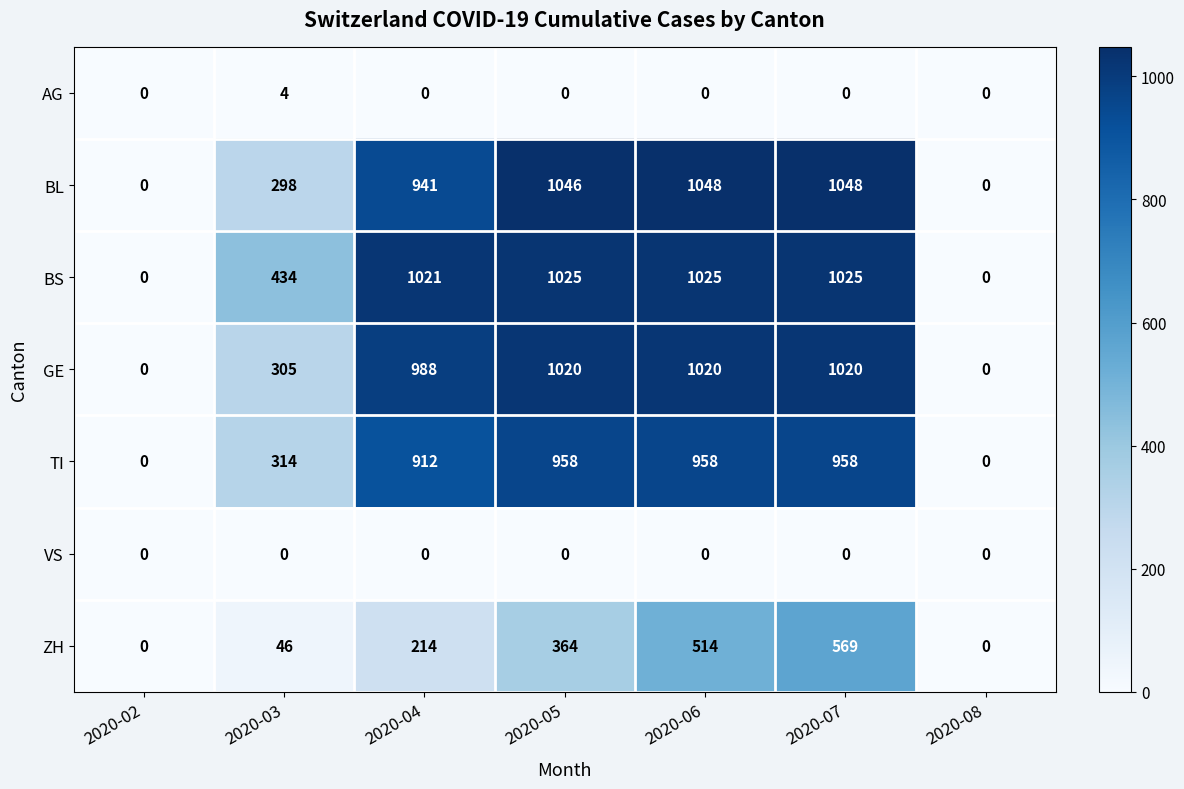

What is the difference between the second highest and second lowest values in the GE series?

1020